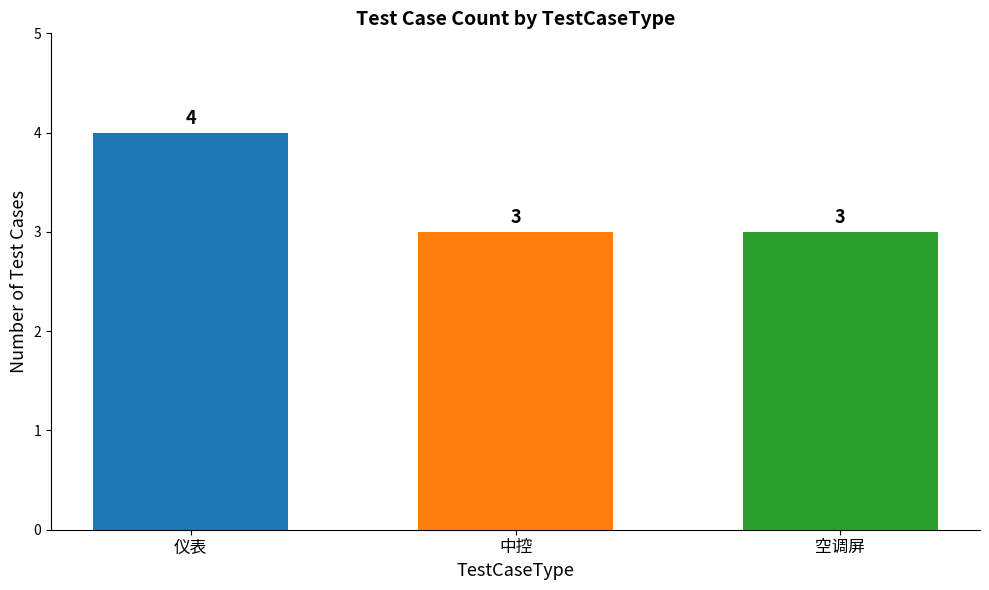

Count the values in the range 3 to 4.

3